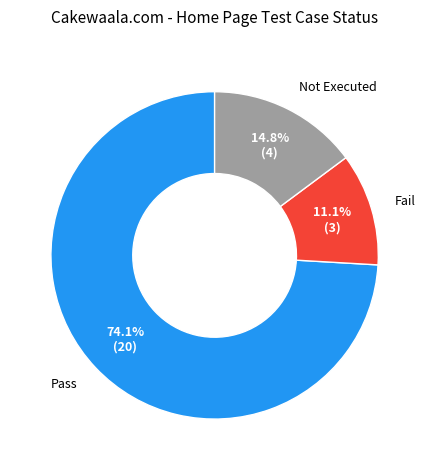

Does any single category account for the majority?

Yes